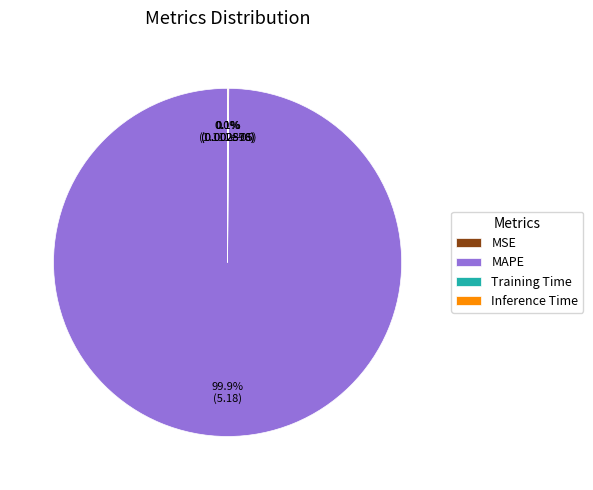

Is there a majority slice in this chart?

Yes